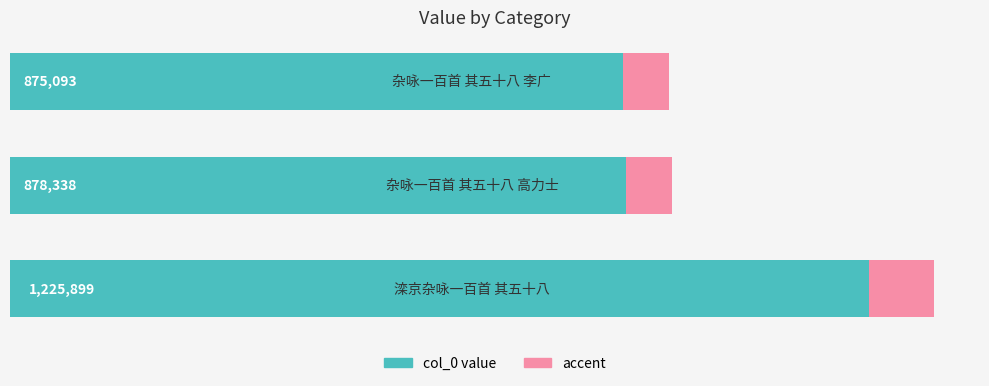

At 0, list the series in order from smallest to largest.

accent, col_0